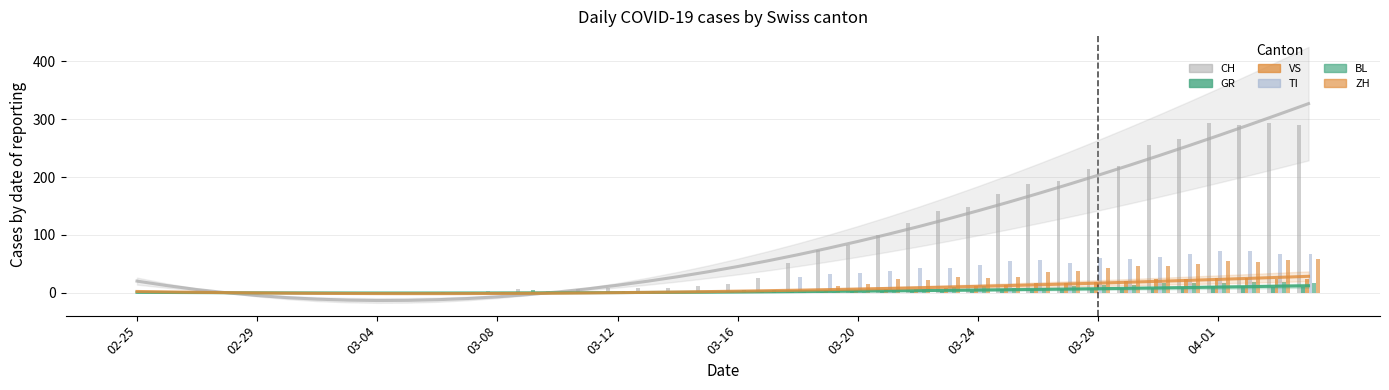

What is the difference between the second highest and minimum values in the GR series?

11